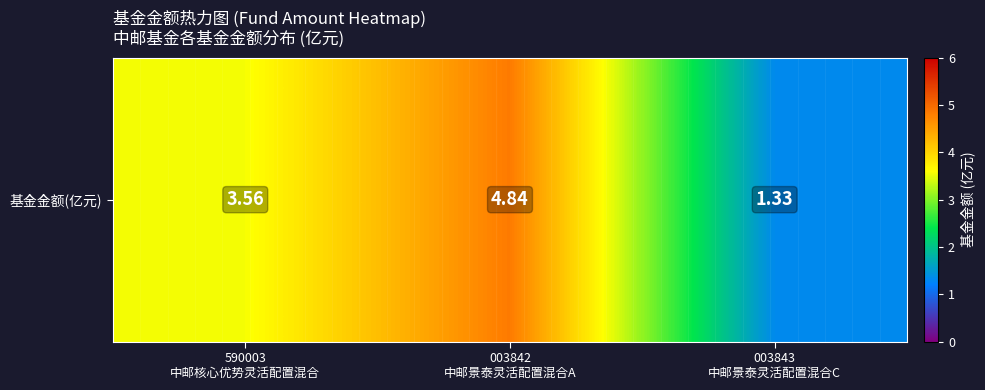

True or false: the data shows 0.7 at 003843
中邮景泰灵活配置混合C.

False